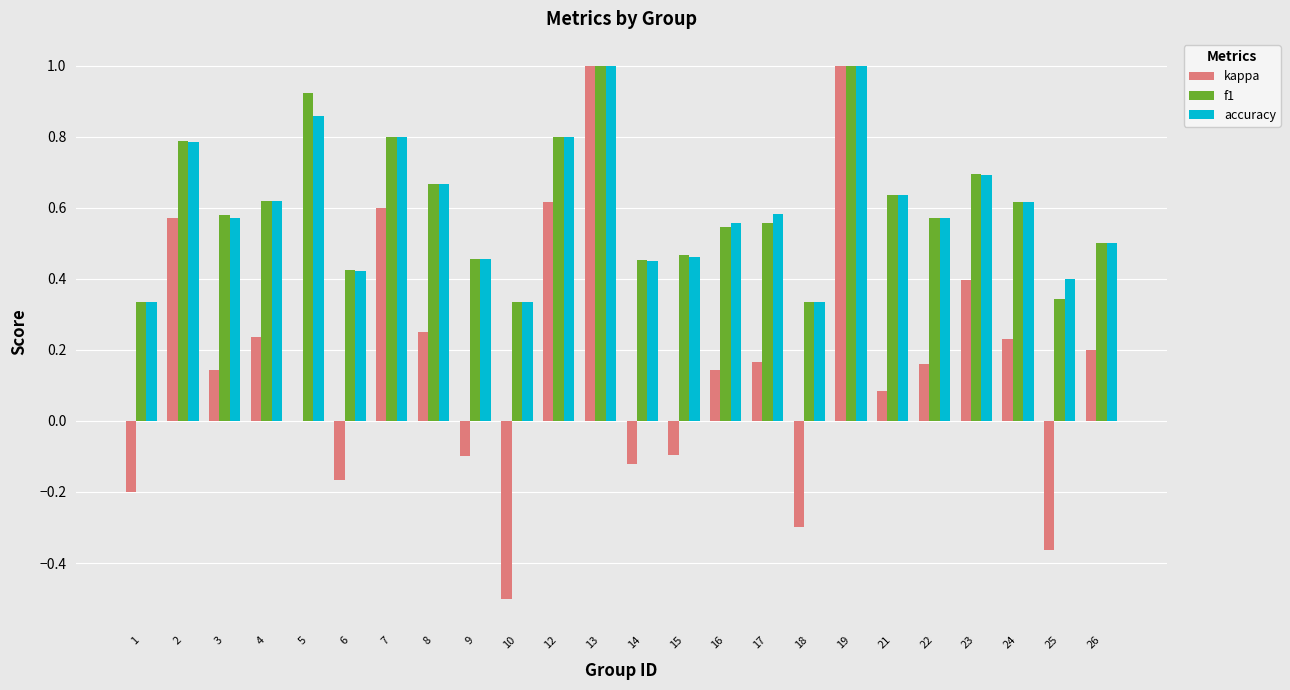

Does the chart contain stacked bars?

No